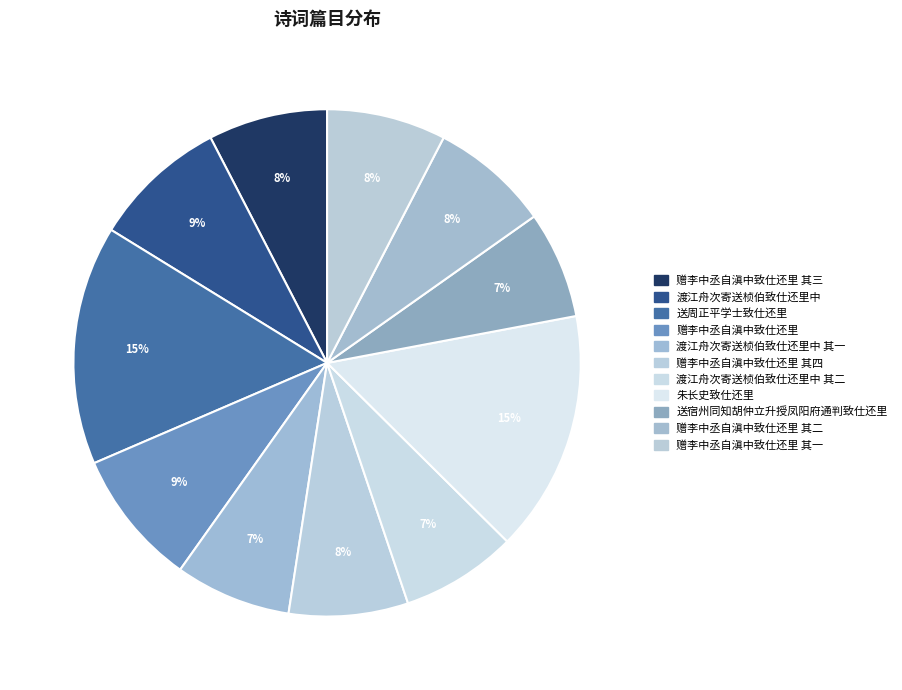

How many segments does this pie chart have?

11